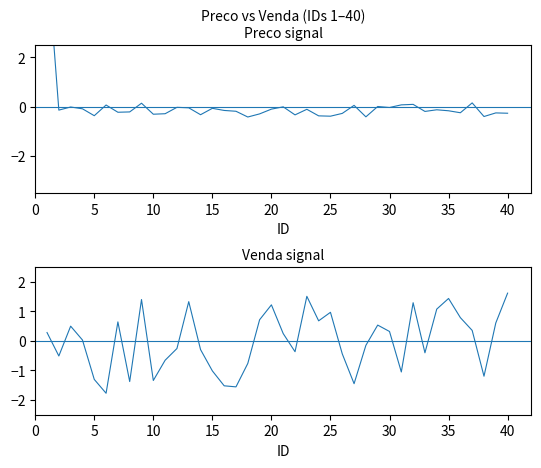

What is the greatest value displayed?

6.2